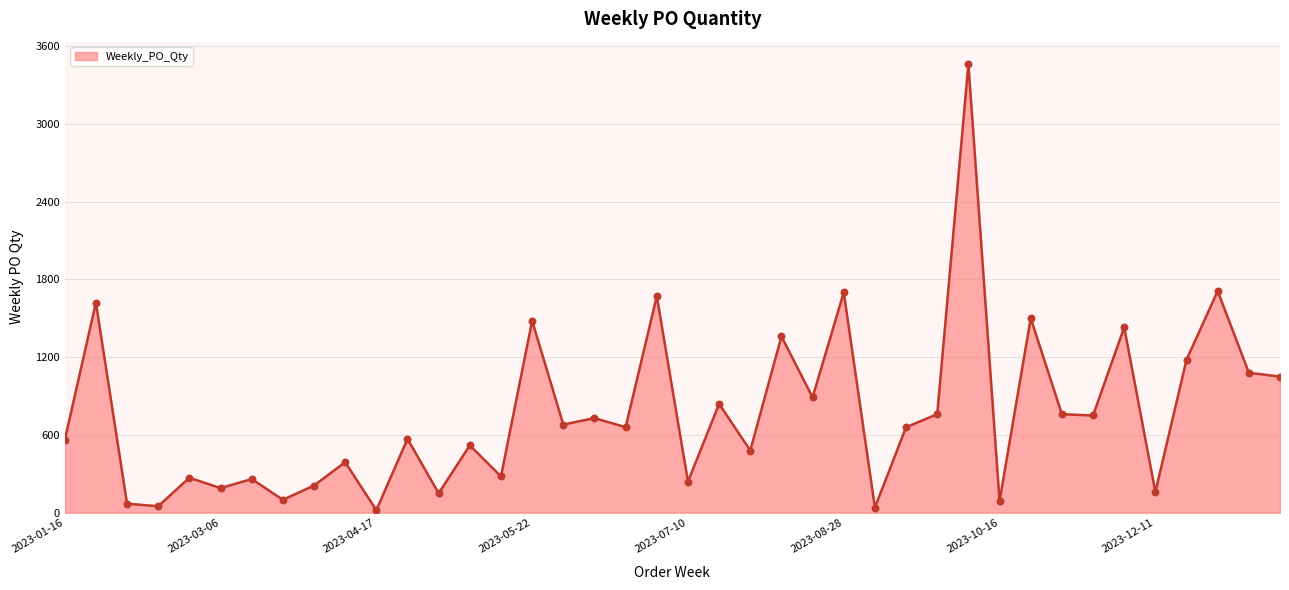

What is the difference between the maximum and minimum values?

3440